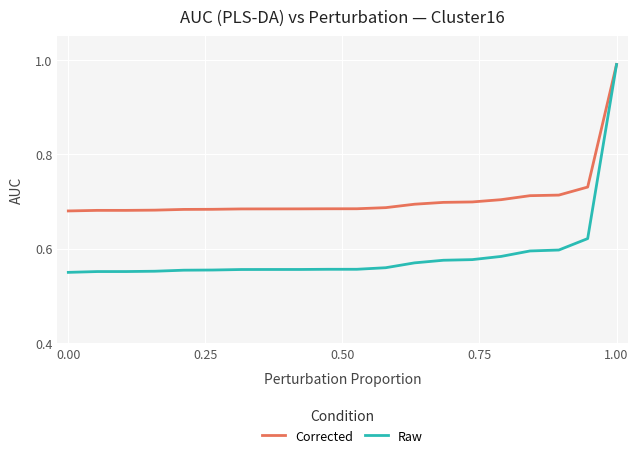

Which series has the largest total across all categories?

Corrected